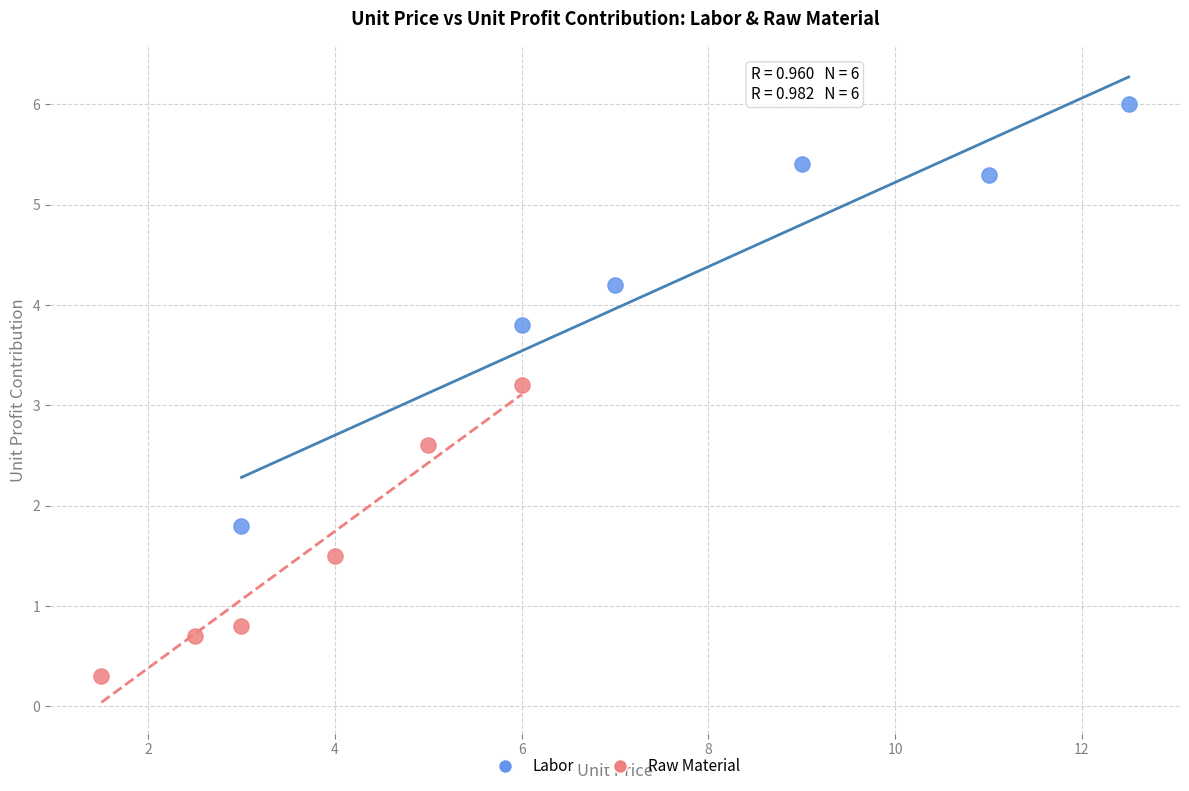

Which series has the largest Y range (max minus min)?

Labor